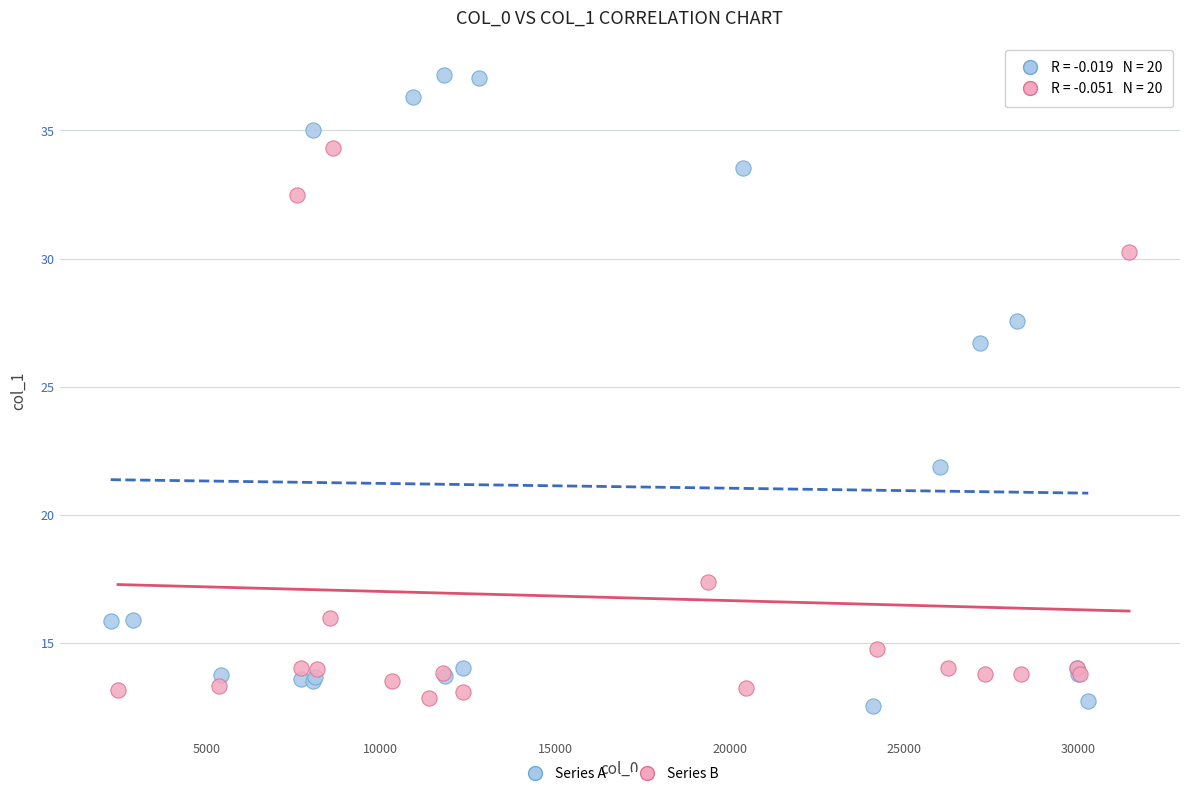

What are all the series names shown in the legend?

Series A, Series B